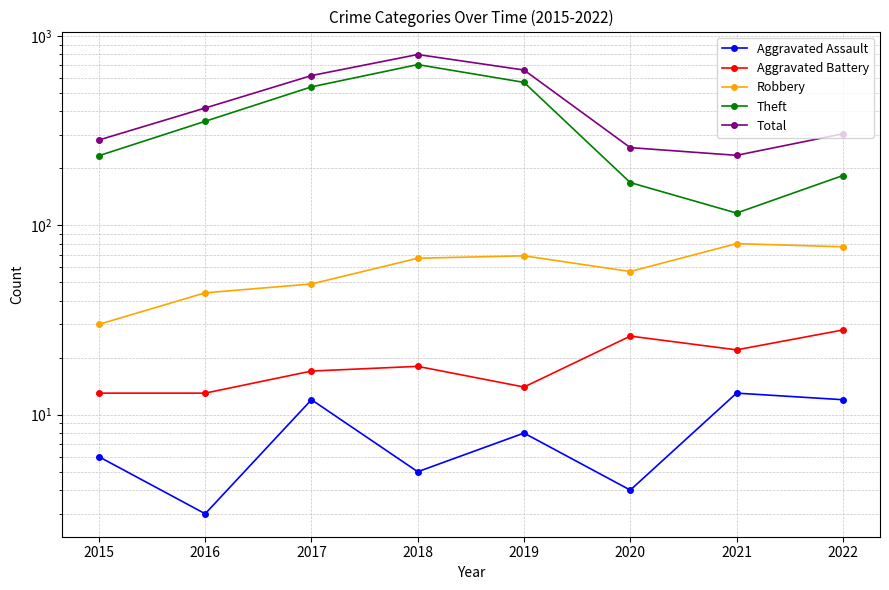

What is the average value of the Aggravated Battery series?

19